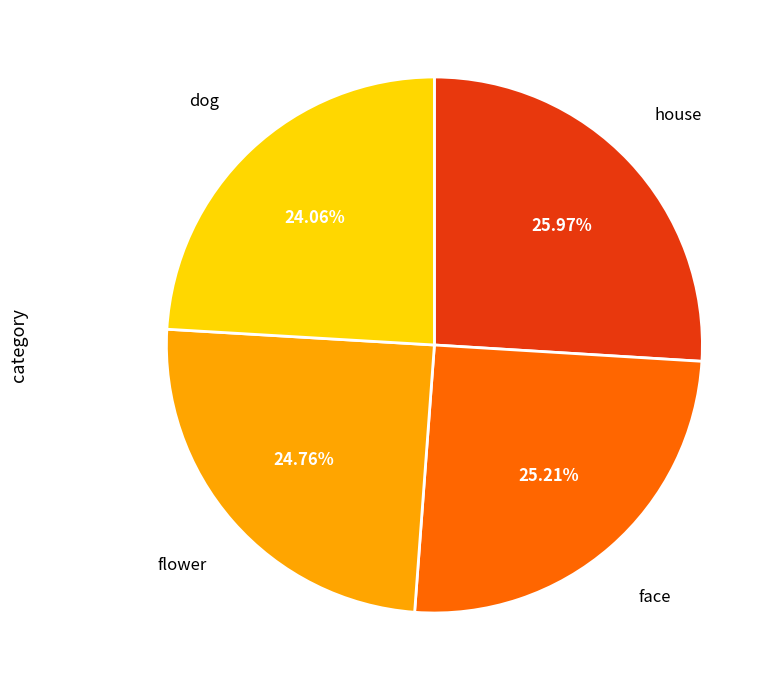

How many segments does this pie chart have?

4